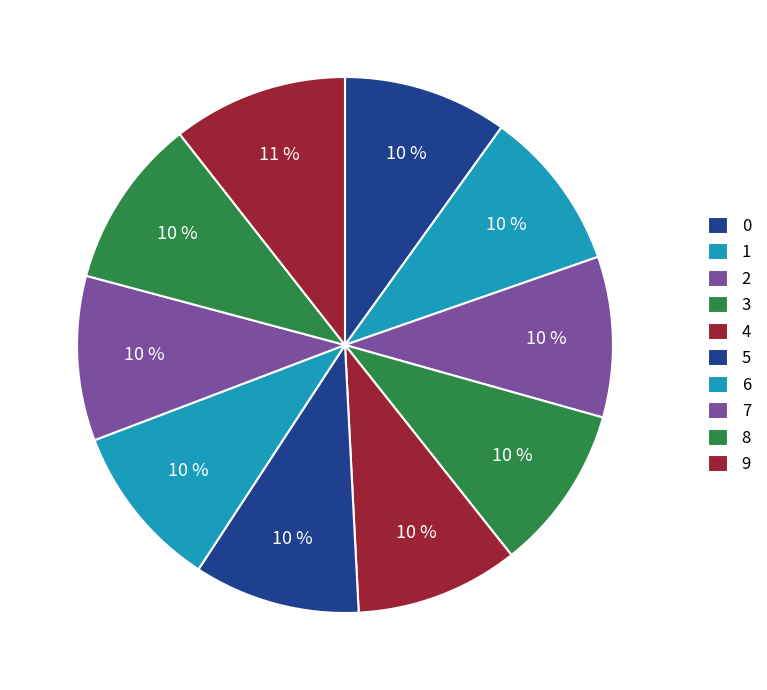

How many slices are in this pie chart?

10